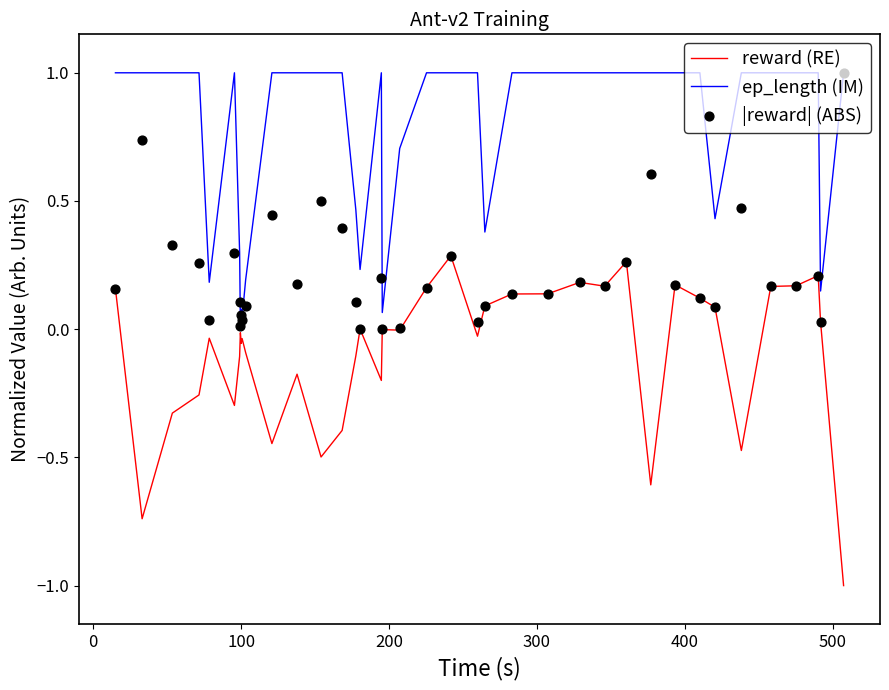

What is the maximum value for ep_length (IM)?

1.0